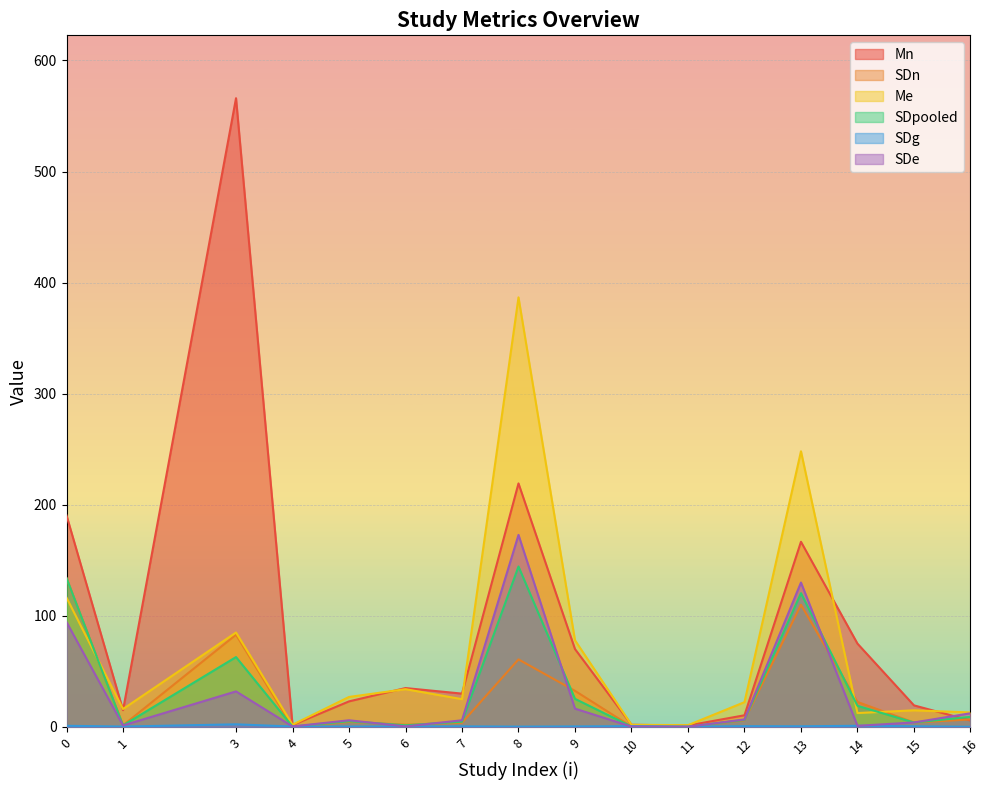

In SDn, how many points are higher than both neighbors (excluding endpoints)?

4